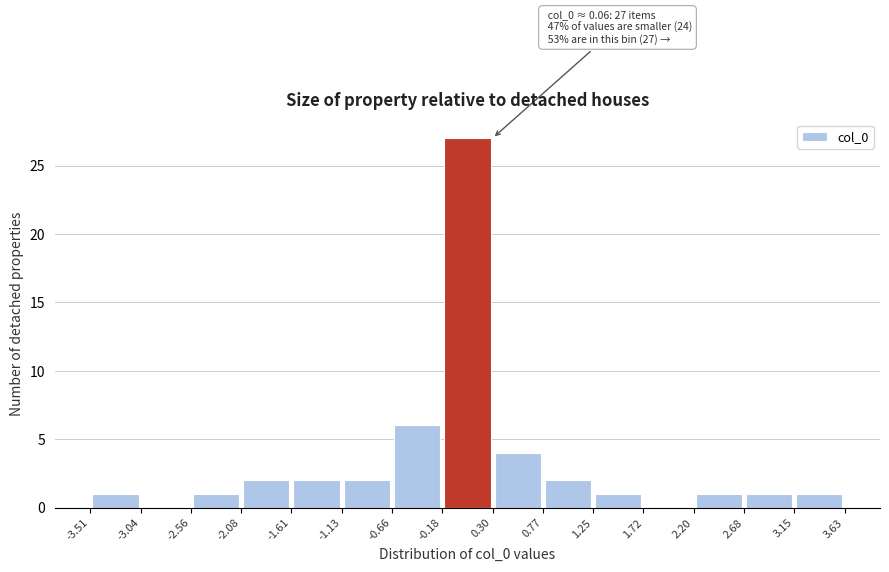

Which range on the x-axis has the tallest bar?

-0.18 to 0.30